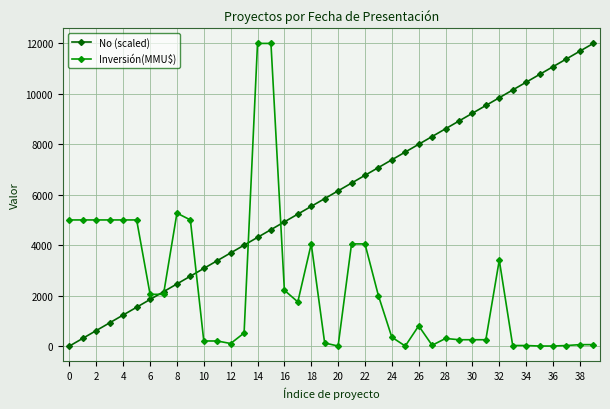

What are all the series names shown in the legend?

No (scaled), Inversión(MMU$)